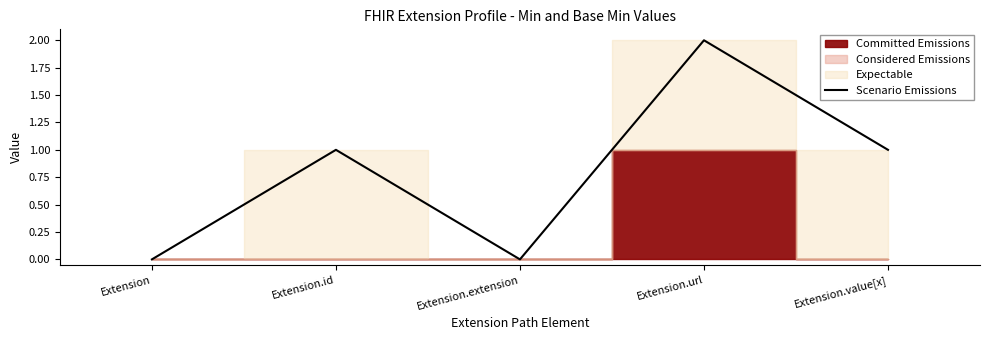

Which category has the lowest value across all series?

Extension